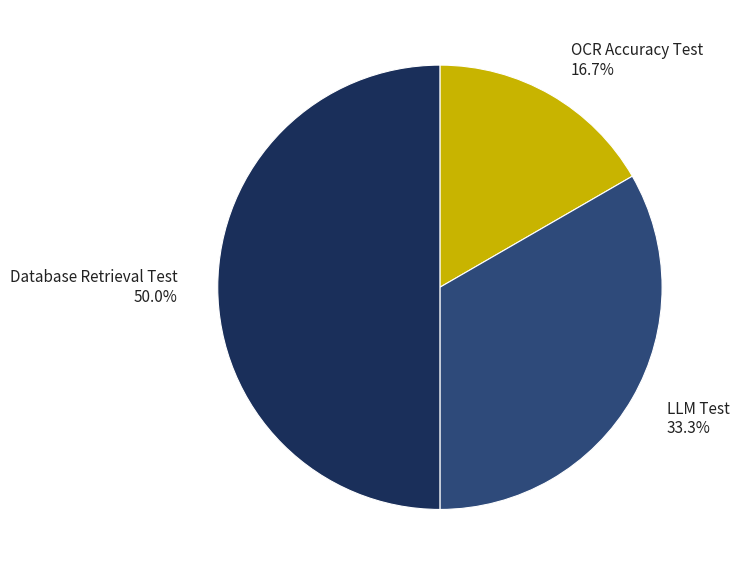

To the nearest percent, what is the average slice percentage?

33%